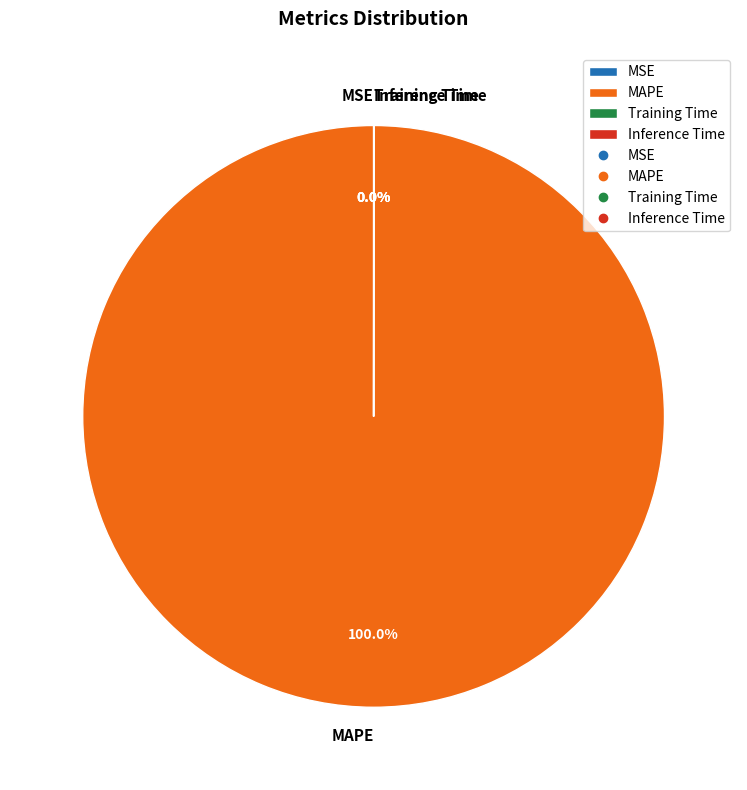

What is the majority slice?

MAPE